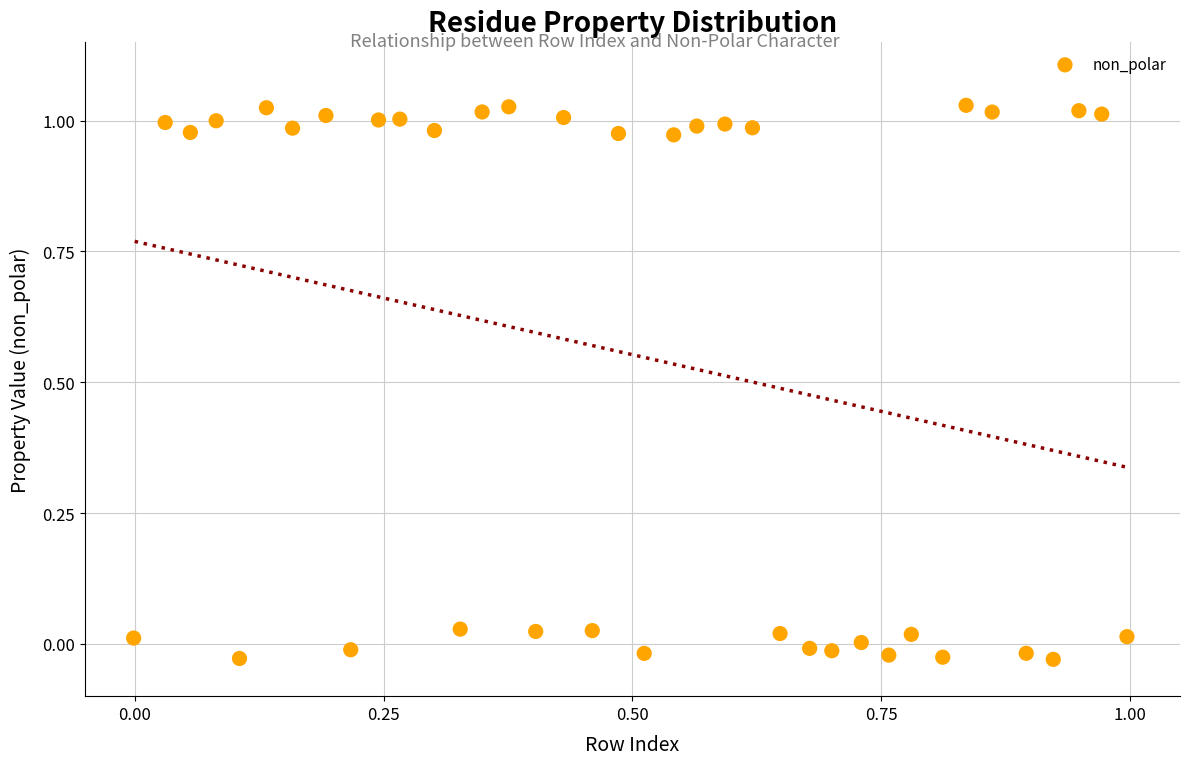

What is the range of Y values (max minus min)?

1.1